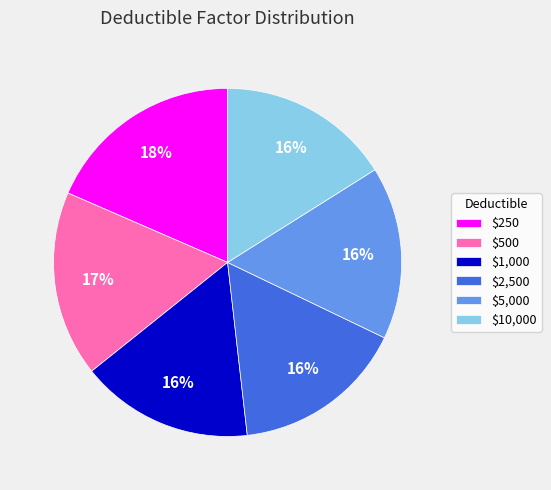

To the nearest percent, what is the difference between the largest and smallest slice percentages?

2%